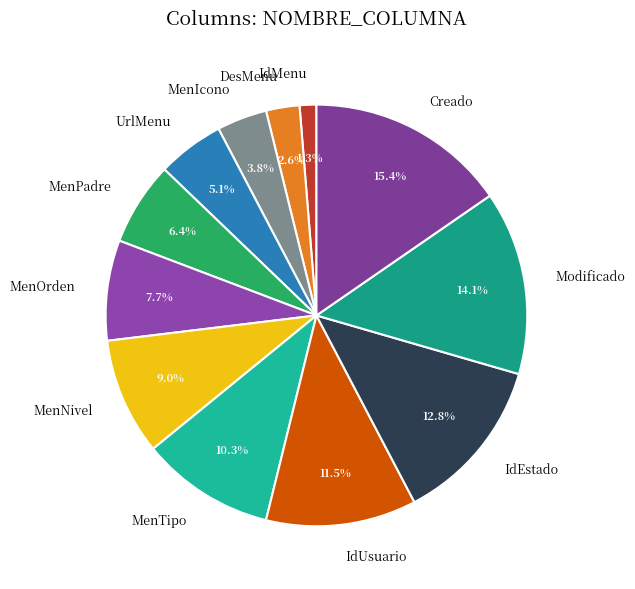

Which slice is the smallest?

IdMenu